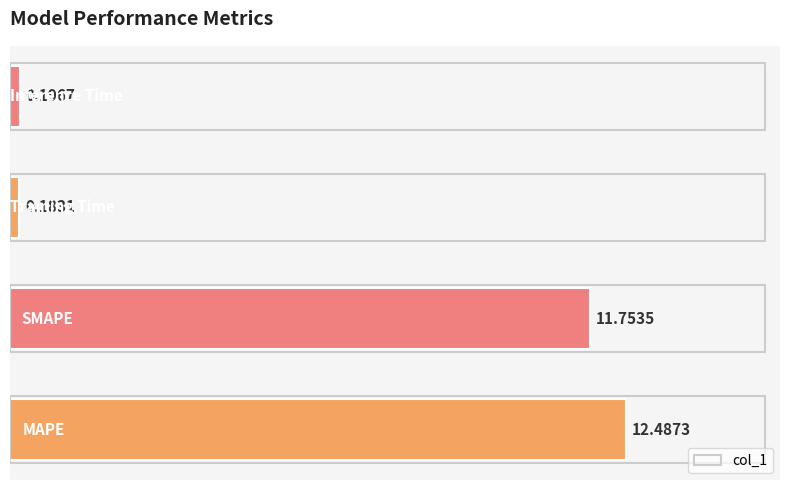

What is the average value?

6.2